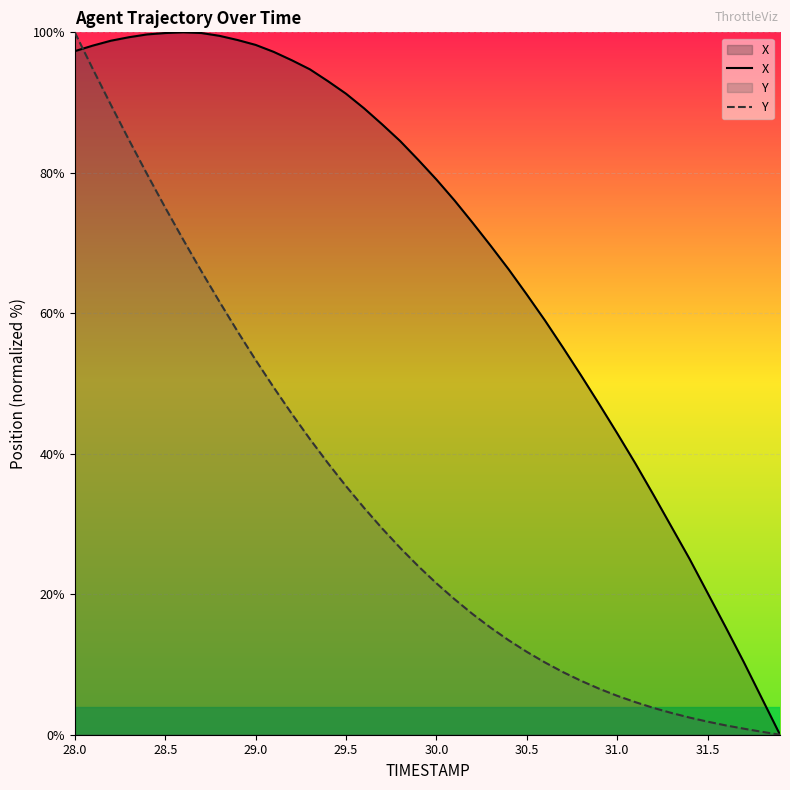

Which series has the largest total across all categories?

X